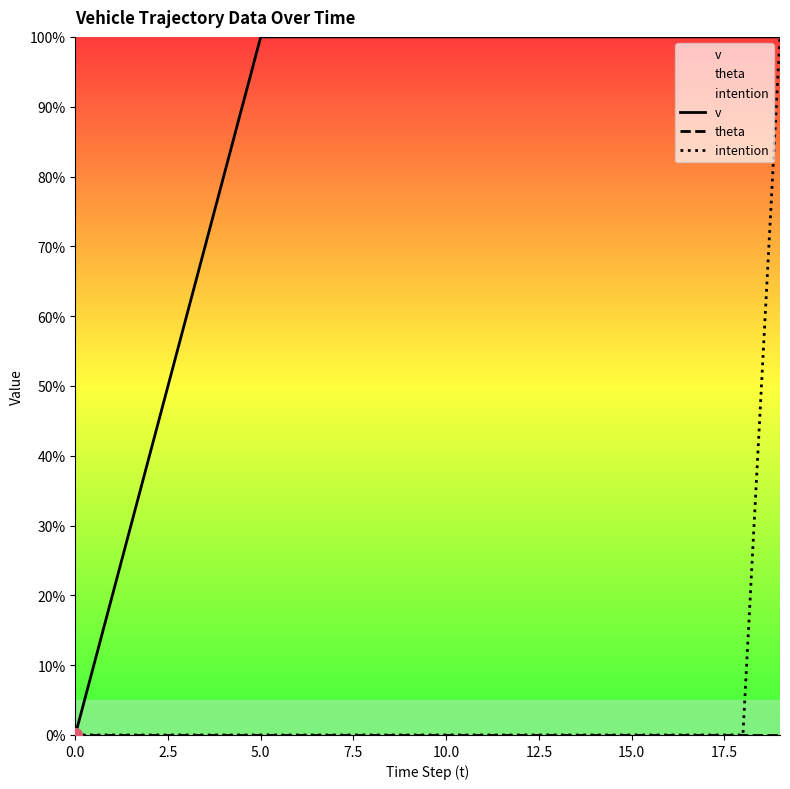

Reading left to right, list all the values displayed in this chart.

v: 0.0	20.0	40.0	60.0	80.0	100.0	100.0	100.0	100.0	100.0	100.0	100.0	100.0	100.0	100.0	100.0	100.0	100.0	100.0	100.0
theta: 0.0	0.0	0.0	0.0	0.0	0.0	0.0	0.0	0.0	0.0	0.0	0.0	0.0	0.0	0.0	0.0	0.0	0.0	0.0	0.0
intention: 0.0	0.0	0.0	0.0	0.0	0.0	0.0	0.0	0.0	0.0	0.0	0.0	0.0	0.0	0.0	0.0	0.0	0.0	0.0	100.0